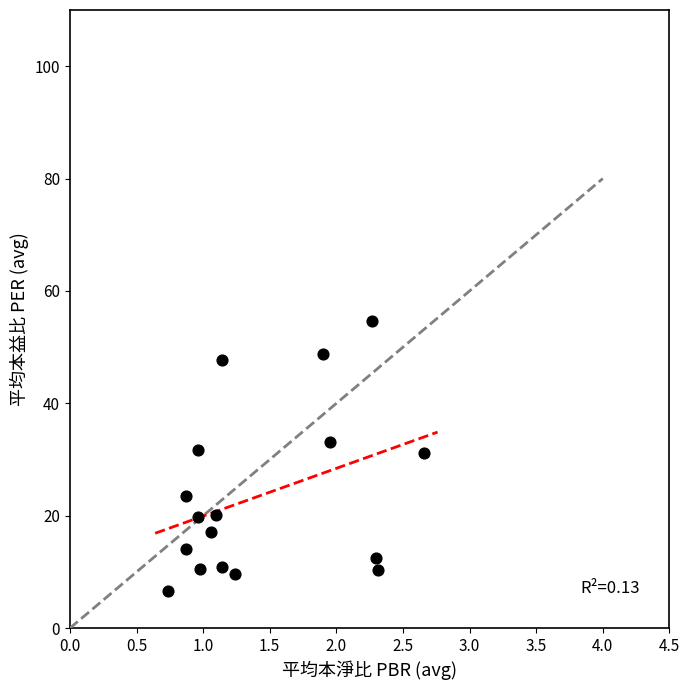

What is the range of X values (max minus min)?

1.9